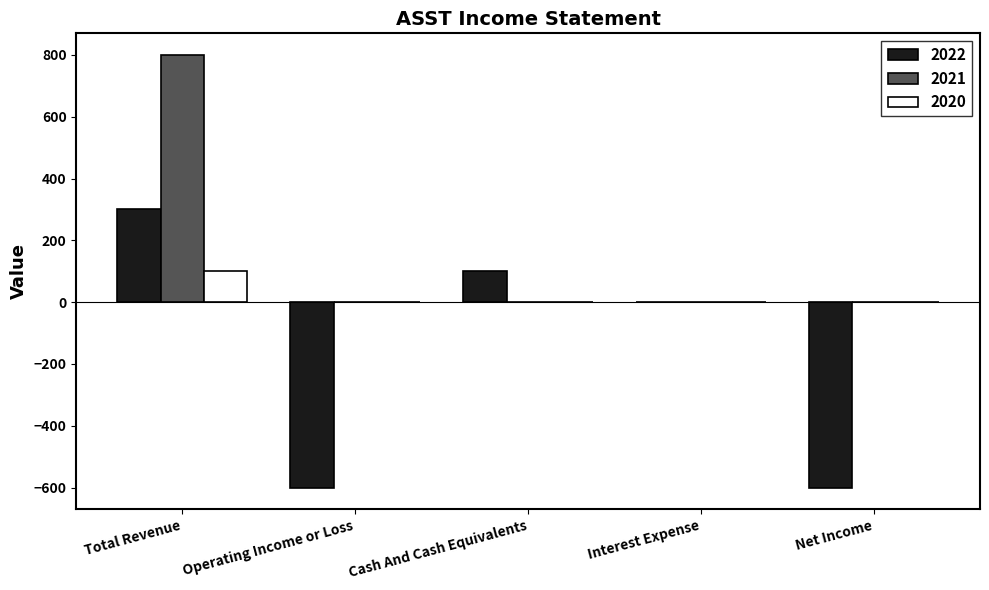

Reading left to right, extract all data points from this chart.

2022: 300	-600	100	0	-600
2021: 800	0	0	0	0
2020: 100	0	0	0	0